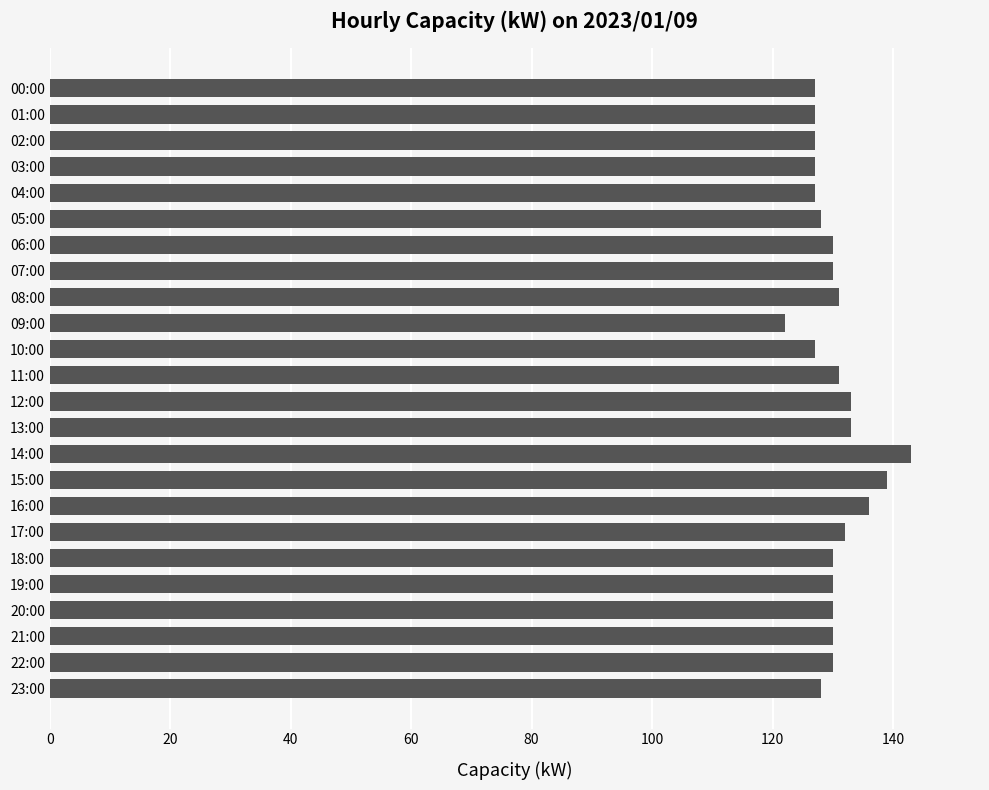

True or false: the data shows 54 at 00:00.

False